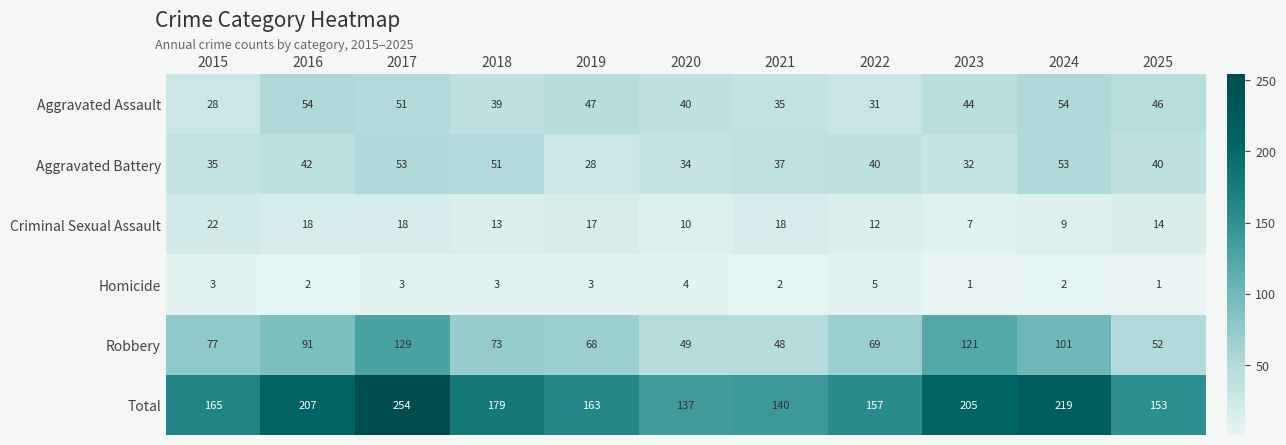

At 2017, list the series in order from largest to smallest.

Total, Robbery, Aggravated Battery, Aggravated Assault, Criminal Sexual Assault, Homicide